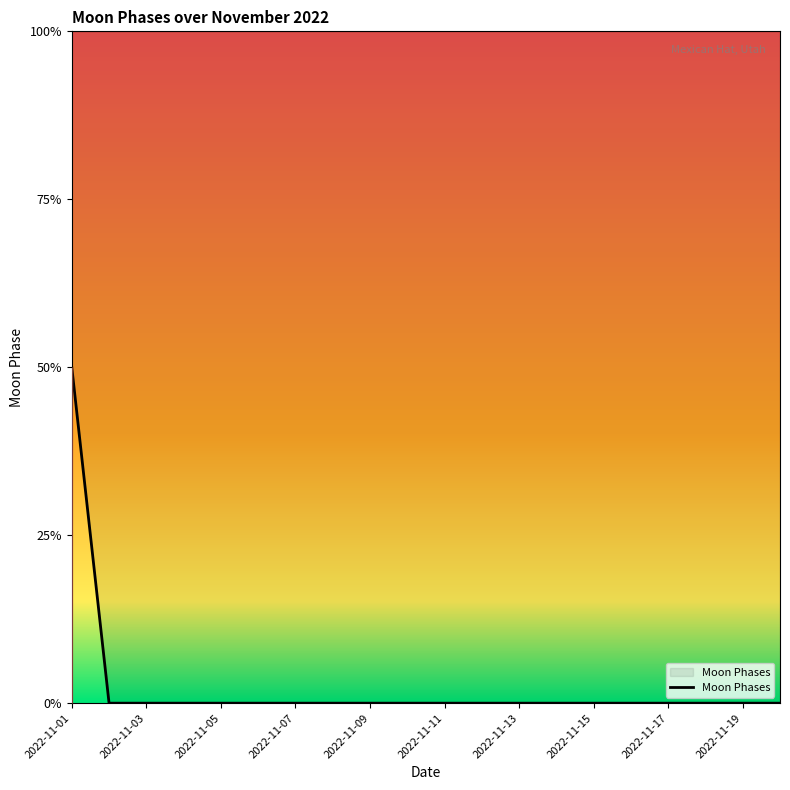

At which category does the chart reach its minimum across all series?

2022-11-03